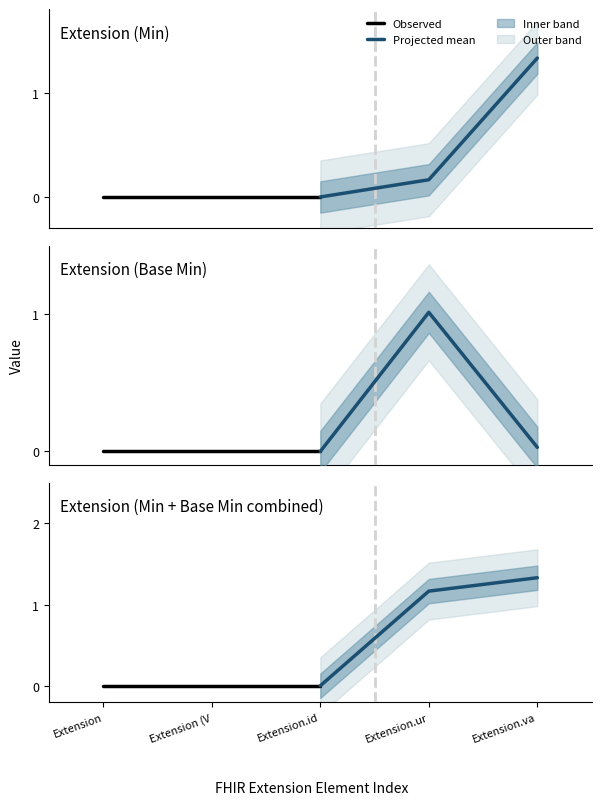

Does the chart have visible grid lines?

No